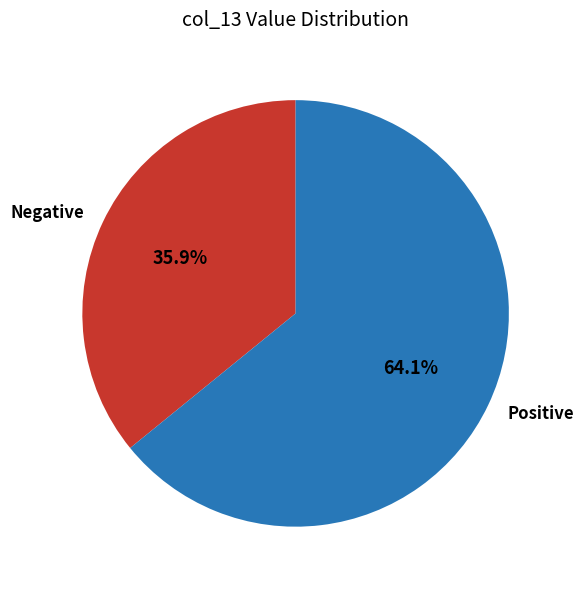

To the nearest percent, what is the difference between the largest and smallest slice percentages?

28%